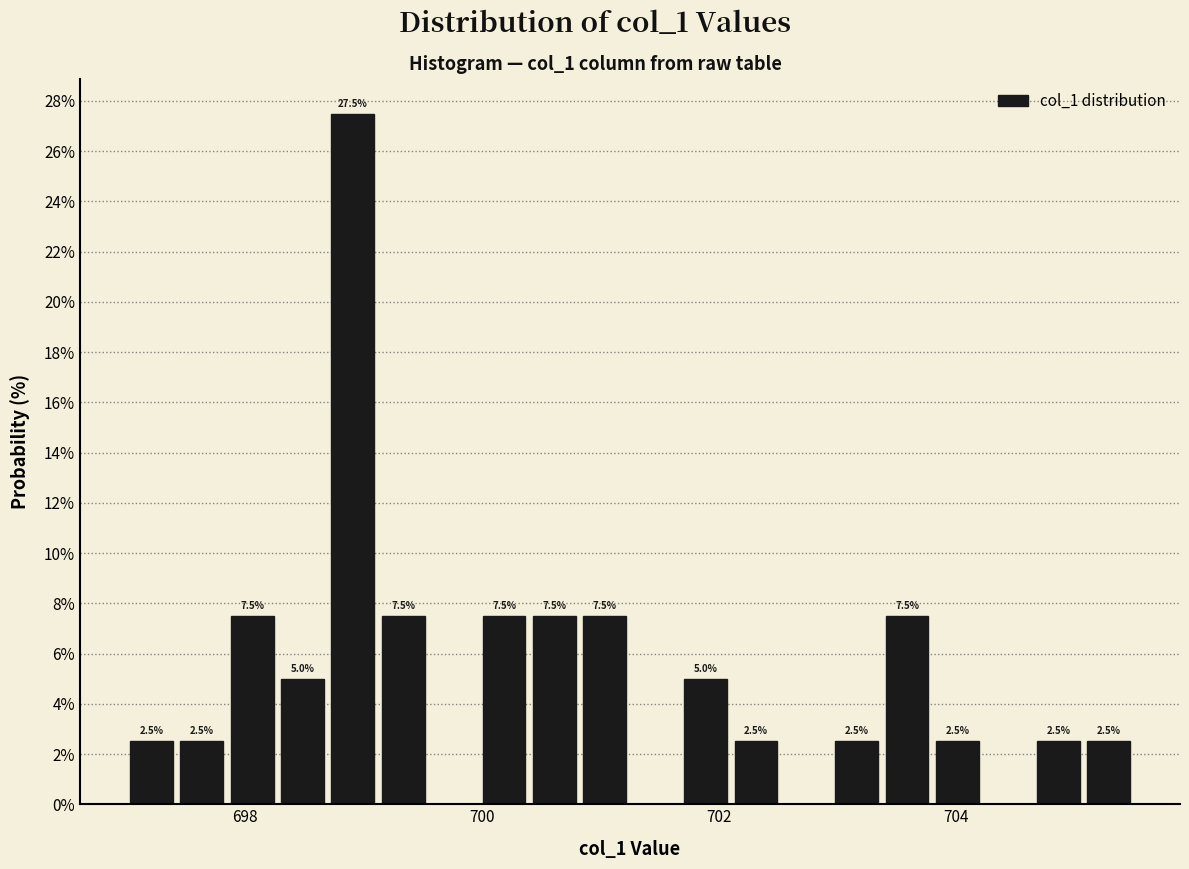

Read against the x-axis, roughly where is the centre of the tallest bar?

699.0